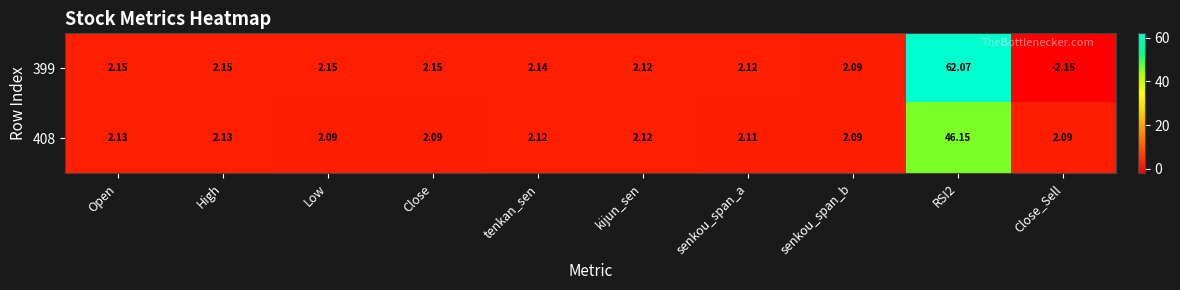

Is the value of 408 at High greater than the value of 399 at Close?

No